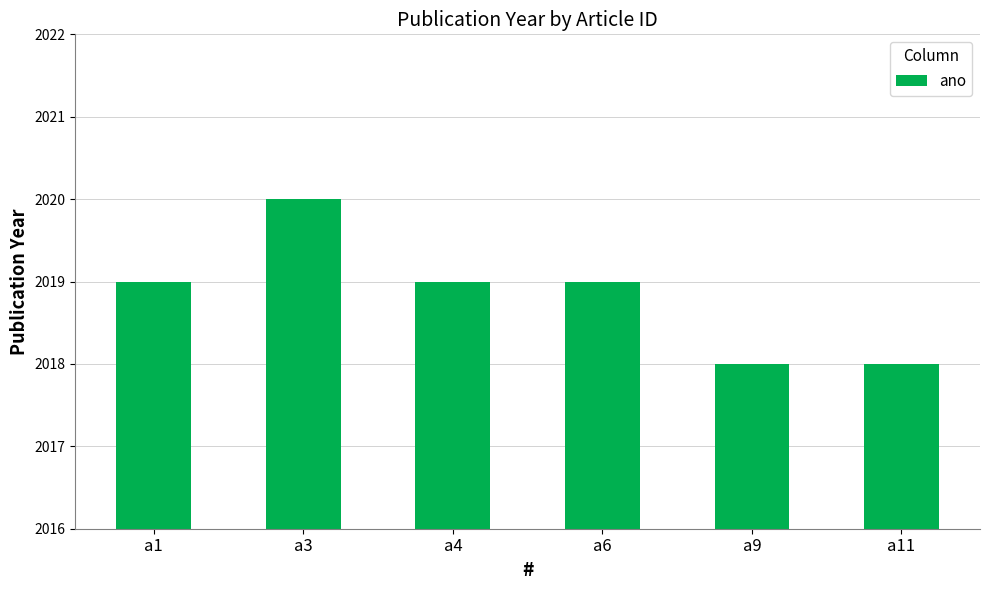

Reading right to left, transcribe all the data shown in this chart.

2018	2018	2019	2019	2020	2019